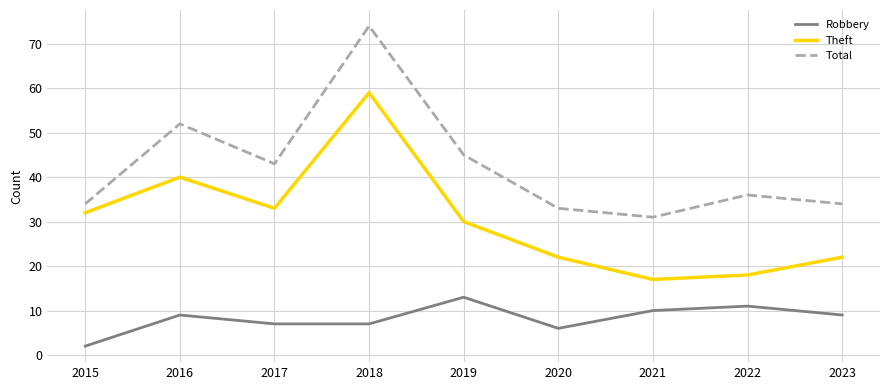

What is the greatest value displayed?

74